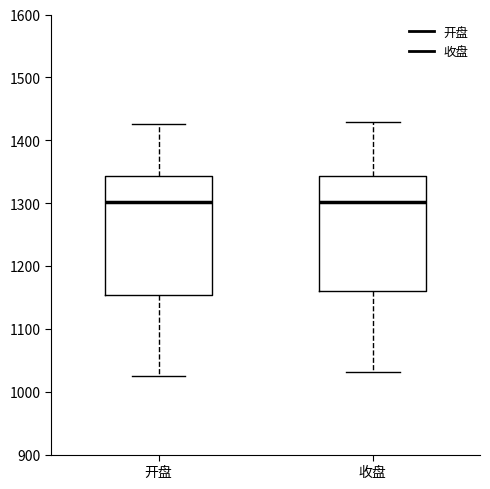

Reading left to right, read every box against the y-axis: the position of its median line, the range the box covers, and the ends of its whiskers. The values are not printed on the chart, so give them approximately, as read against the axis.

开盘: median 1300, box 1150 to 1340, whiskers 1030 to 1430
收盘: median 1300, box 1160 to 1340, whiskers 1030 to 1430